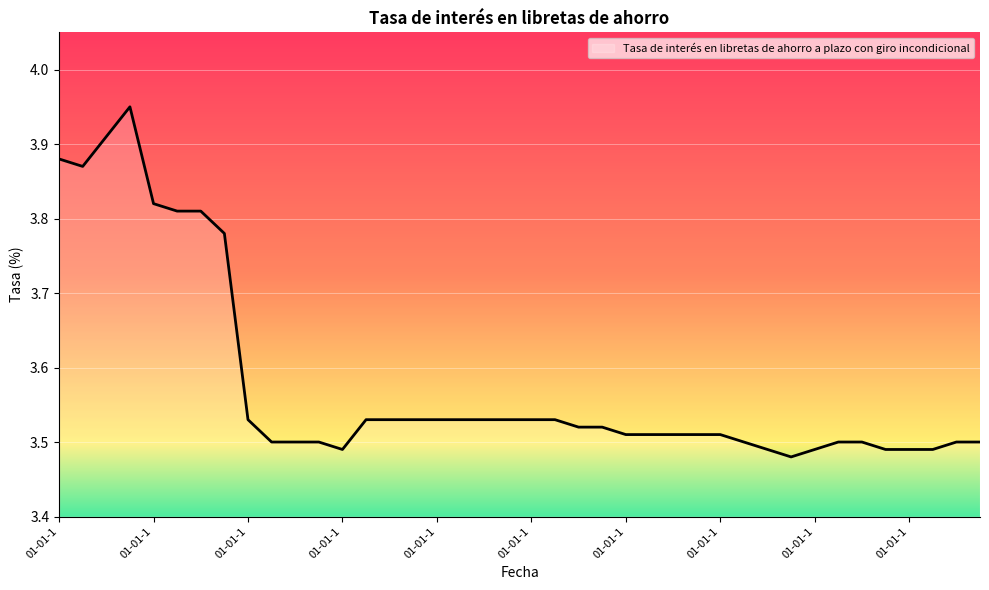

Count the values in the range 3 to 4.

40